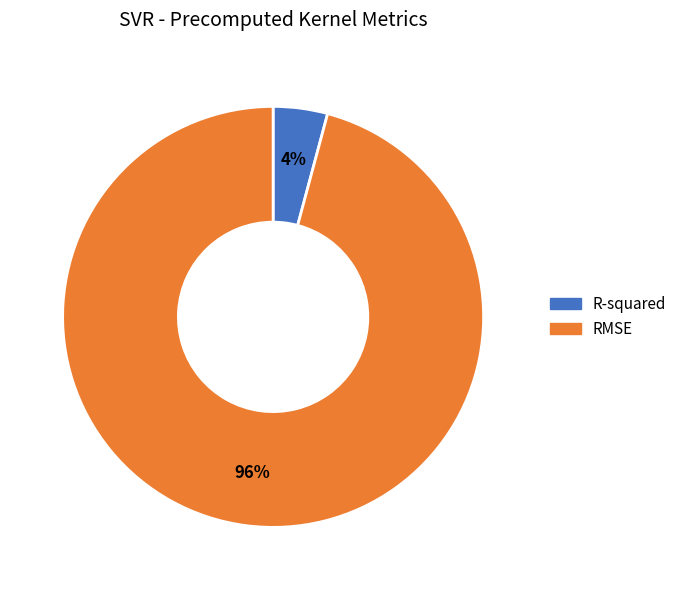

To the nearest percent, what is the average slice percentage?

50%